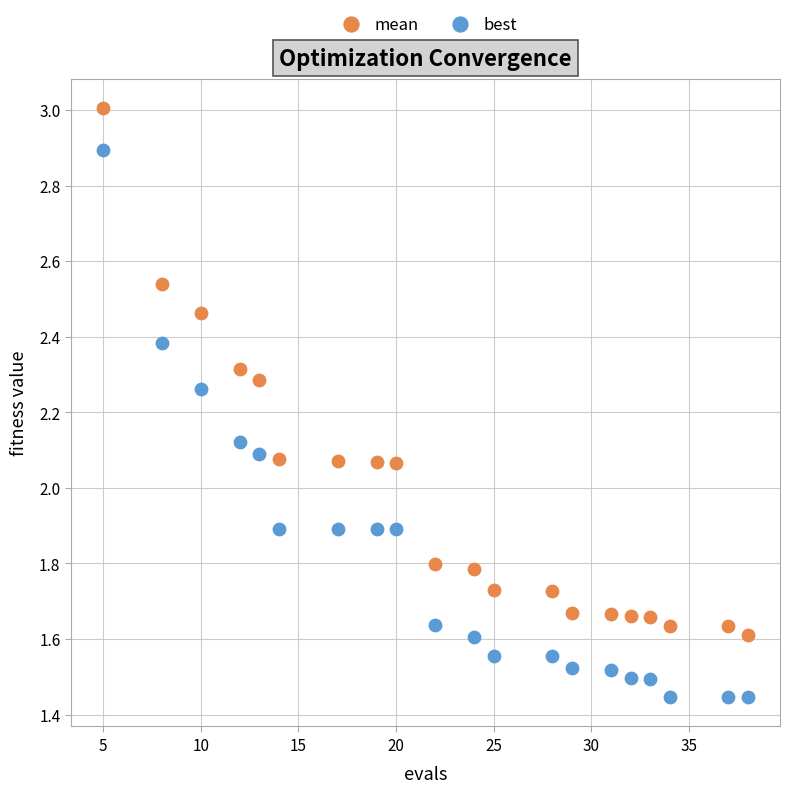

Which series has the widest spread of Y values?

best